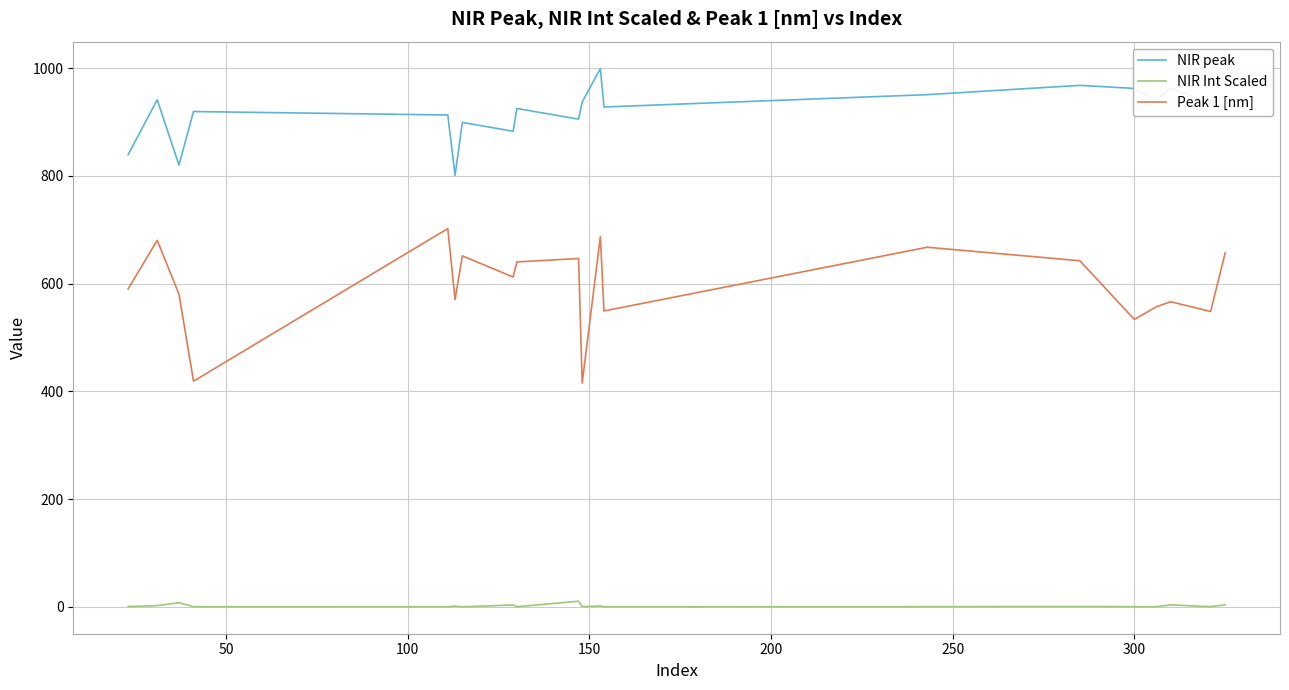

Which series has the largest total across all categories?

NIR peak